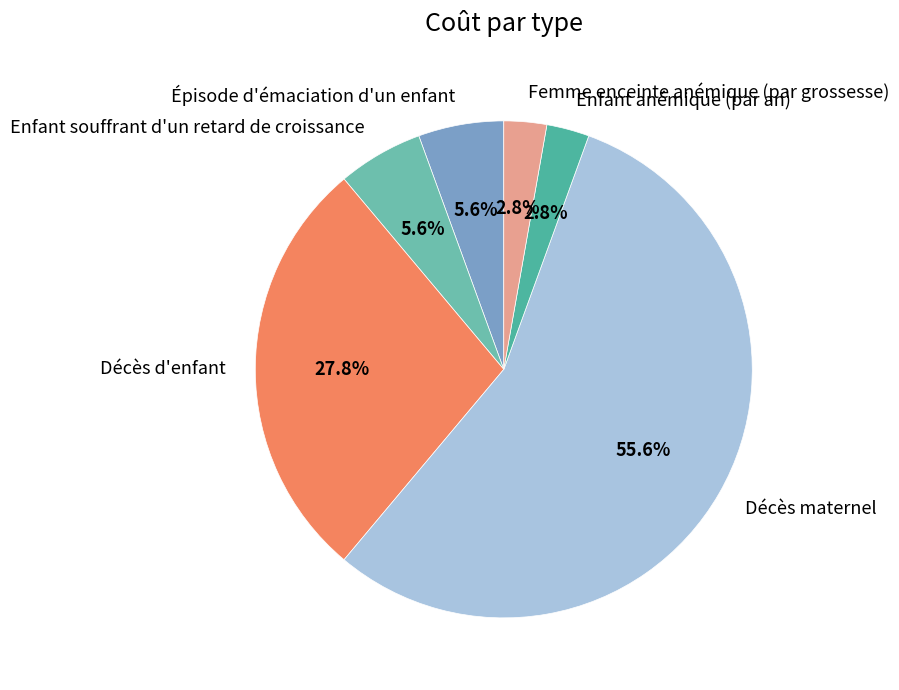

Does any single category account for the majority?

Yes